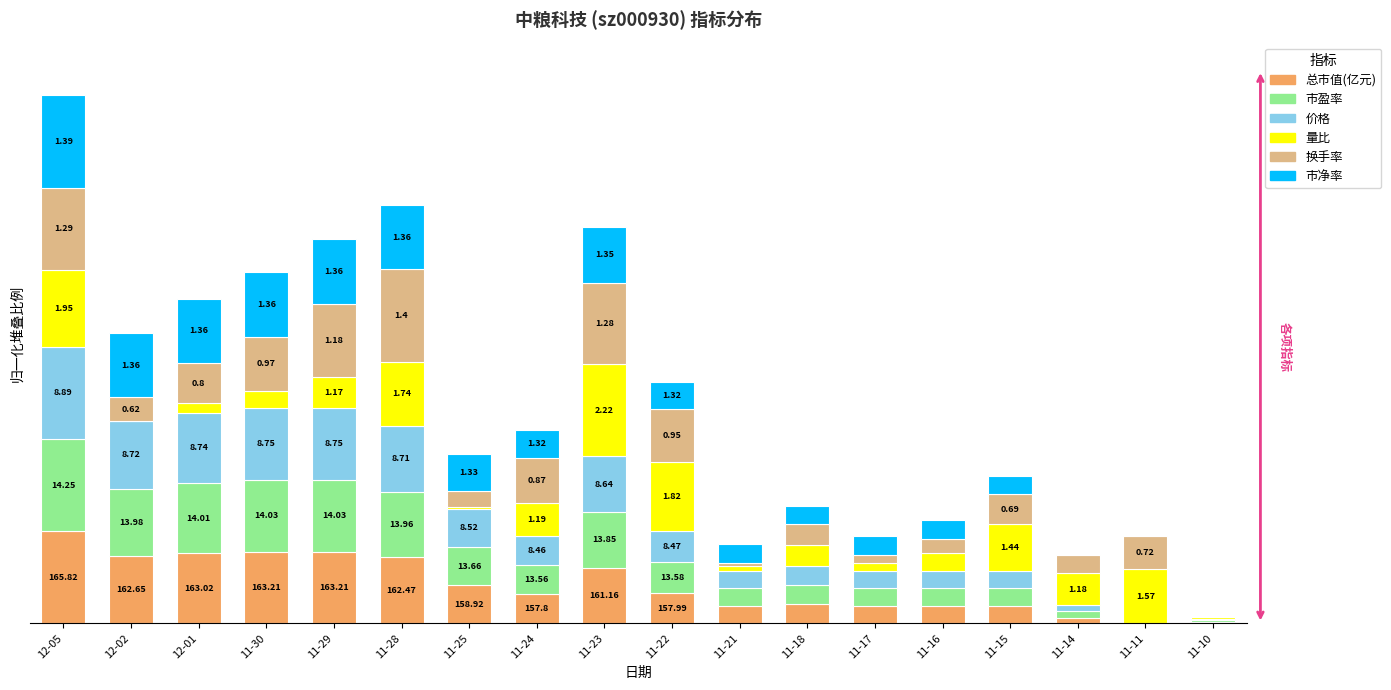

Does the chart contain stacked bars?

Yes